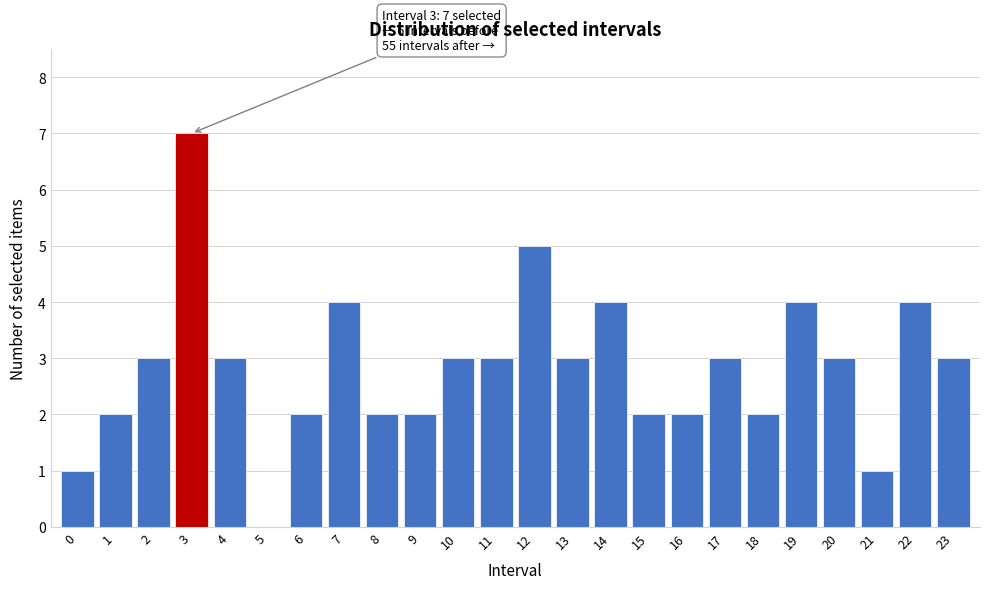

Reading left to right, extract all data points from this chart.

0=1	1=2	2=3	3=7	4=3	5=0	6=2	7=4	8=2	9=2	10=3	11=3	12=5	13=3	14=4	15=2	16=2	17=3	18=2	19=4	20=3	21=1	22=4	23=3